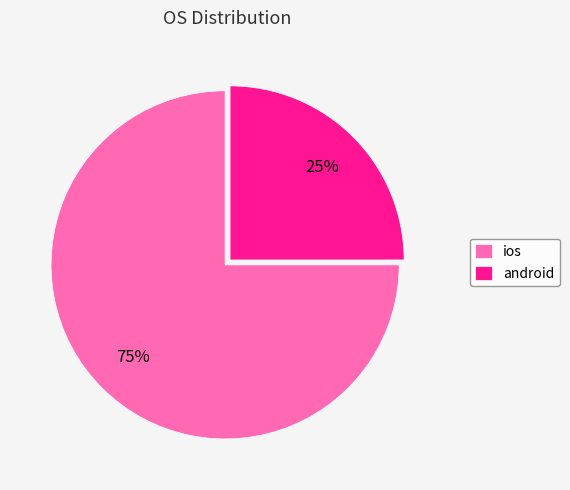

Which has a higher value, ios or android?

ios